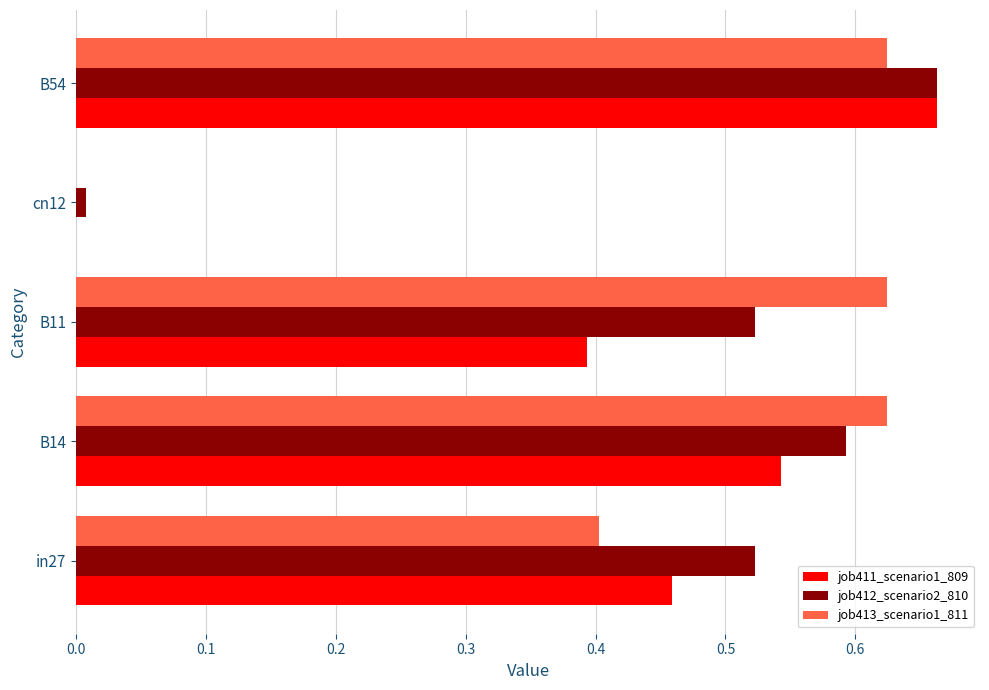

Between in27 and B54, which series saw the biggest shift?

job413_scenario1_811